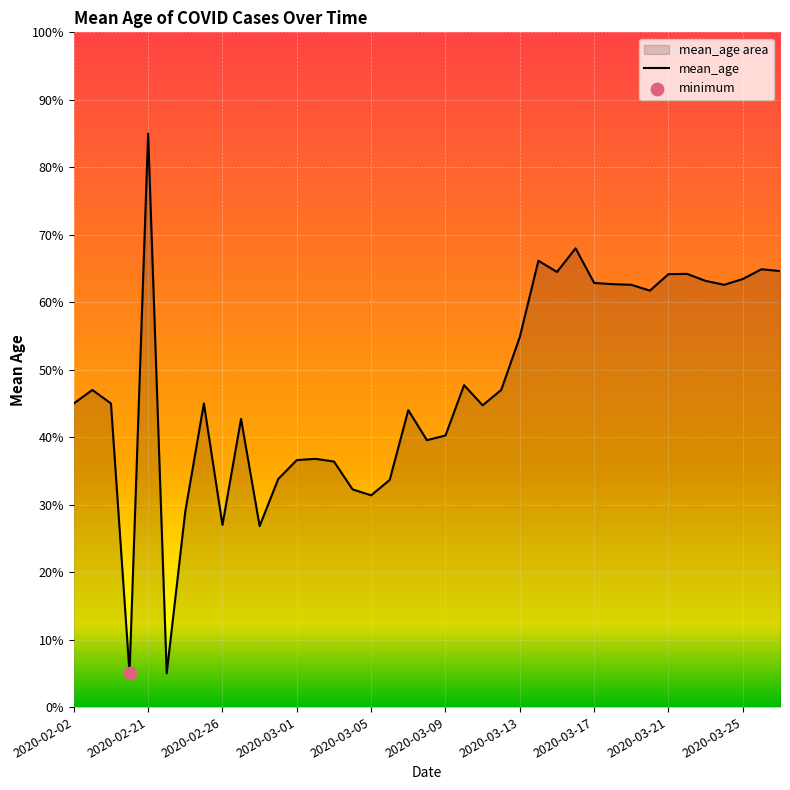

What is the change in value from 2020-03-01 to 2020-03-05?

-5.2